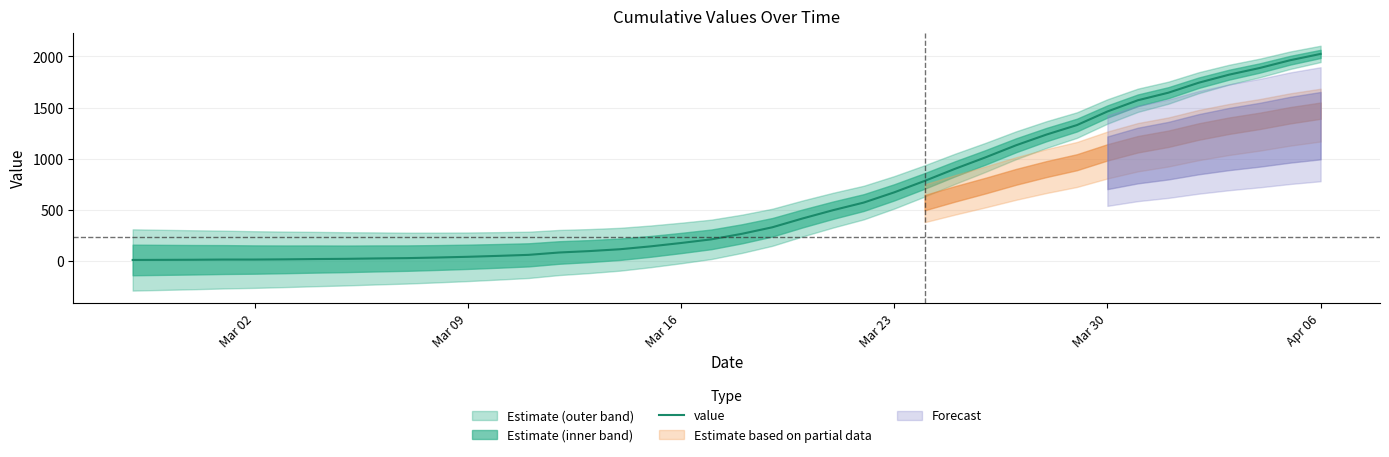

At which label does value reach its peak?

Apr 06